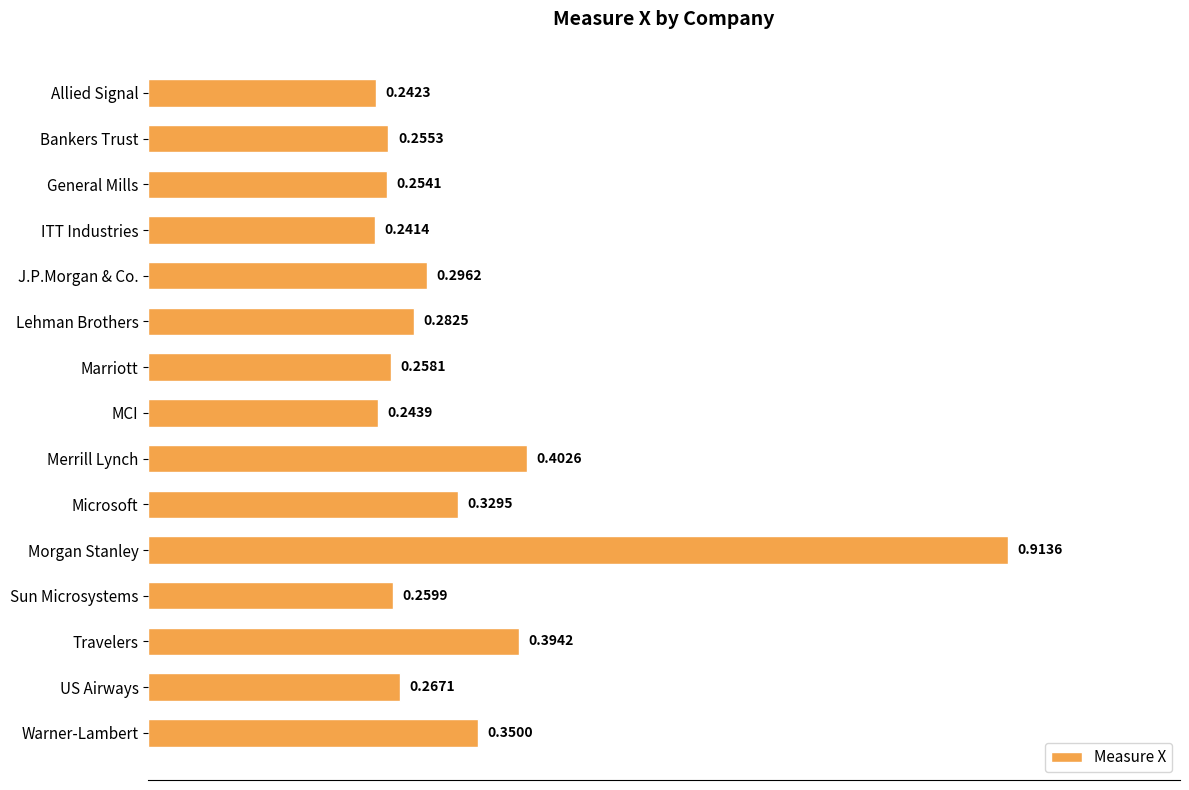

Rank the categories by value from lowest to highest.

ITT Industries, Allied Signal, MCI, General Mills, Bankers Trust, Marriott, Sun Microsystems, US Airways, Lehman Brothers, J.P.Morgan & Co., Microsoft, Warner-Lambert, Travelers, Merrill Lynch, Morgan Stanley